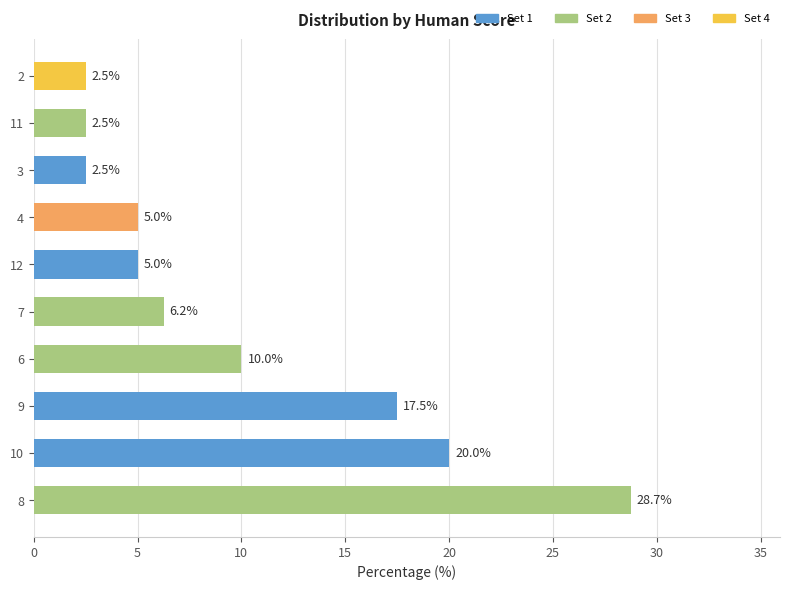

What is the change in value from 9 to 6?

-7.5